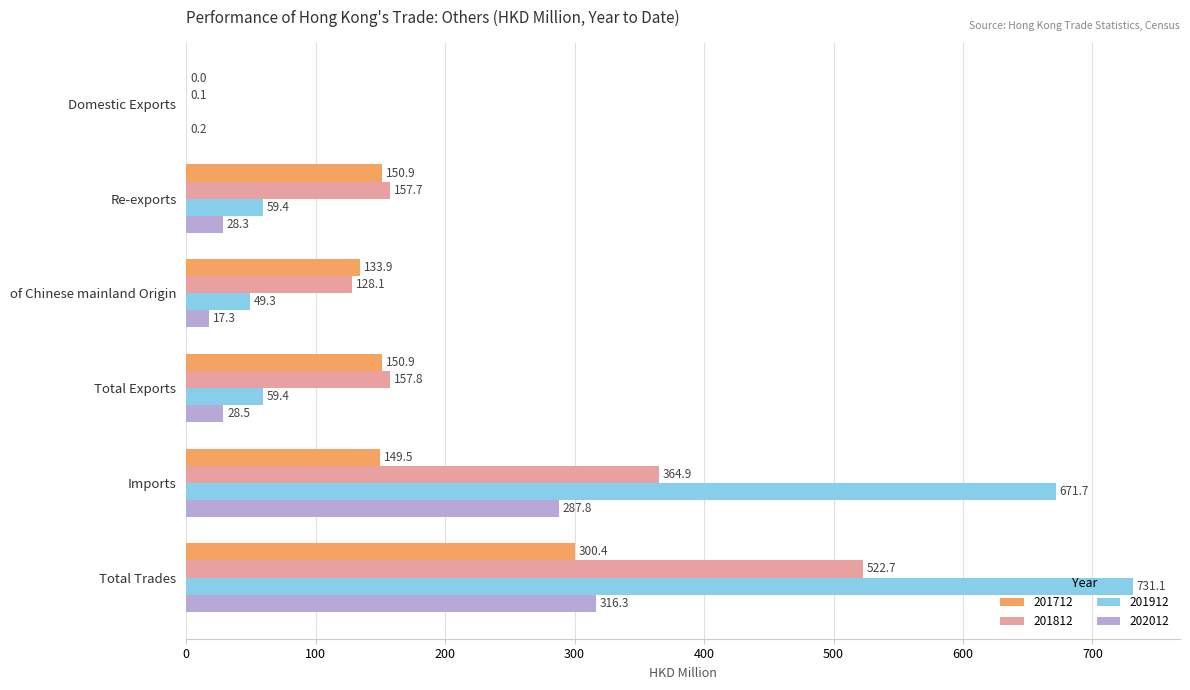

Which series has the largest range (max minus min)?

201912